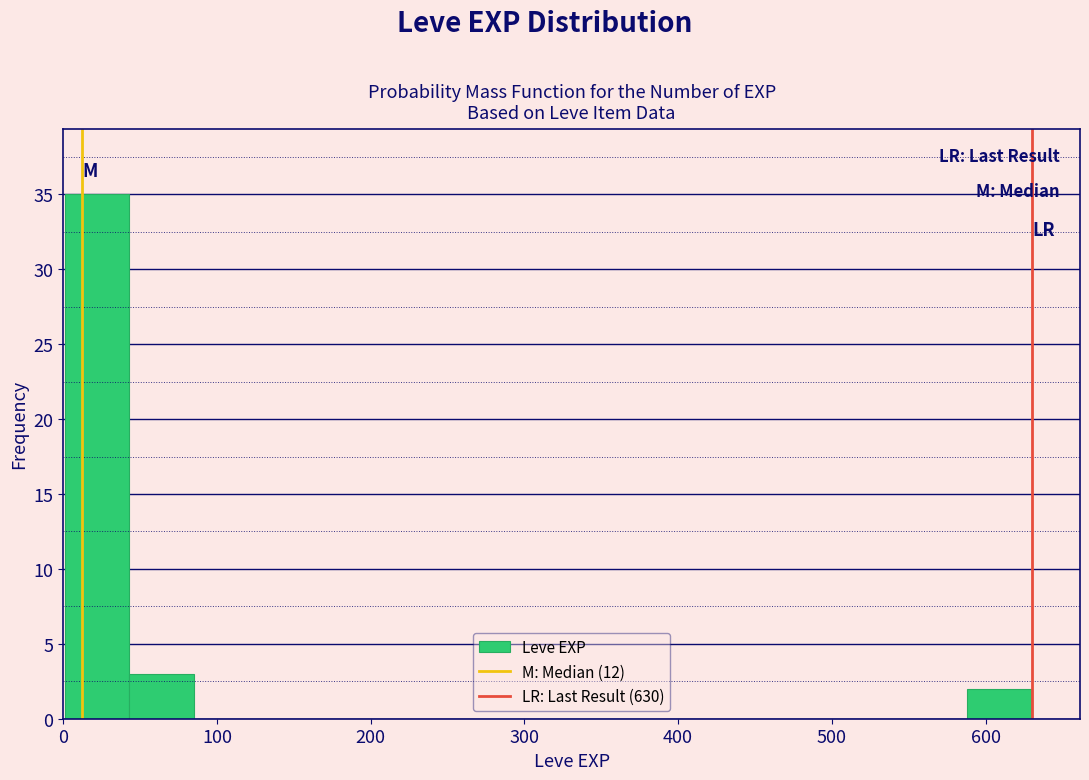

Reading left to right, transcribe this chart: for each bar, give the range it covers on the x-axis and its height. Neither the bar edges nor the heights are printed on the chart, so give them approximately, as read against the axes.

0 to 40: 35
40 to 80: 3
80 to 130: 0
130 to 170: 0
170 to 210: 0
210 to 250: 0
250 to 290: 0
290 to 340: 0
340 to 380: 0
380 to 420: 0
420 to 460: 0
460 to 500: 0
500 to 550: 0
550 to 590: 0
590 to 630: 2